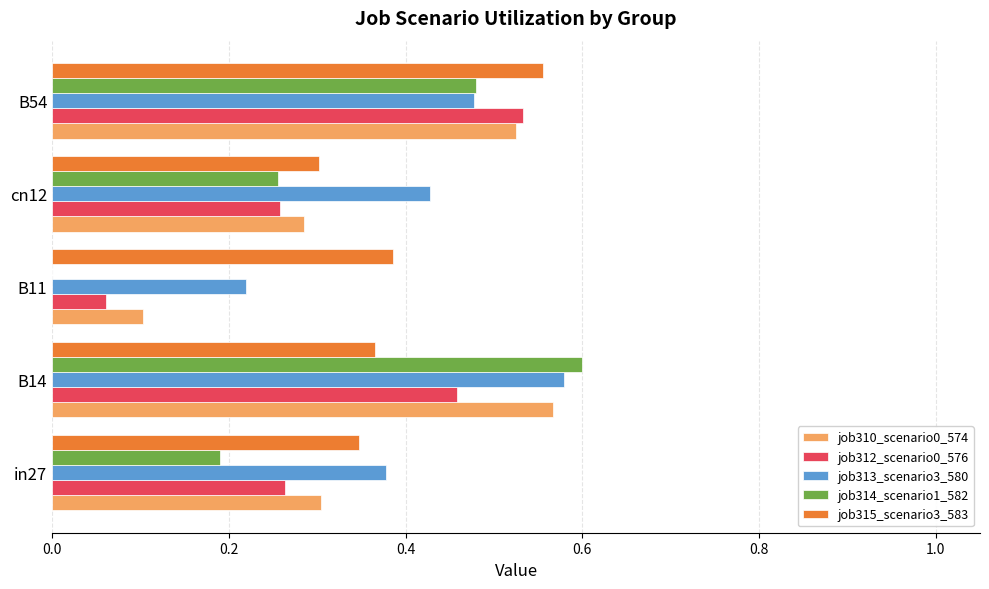

Which series has the largest total across all categories?

job313_scenario3_580